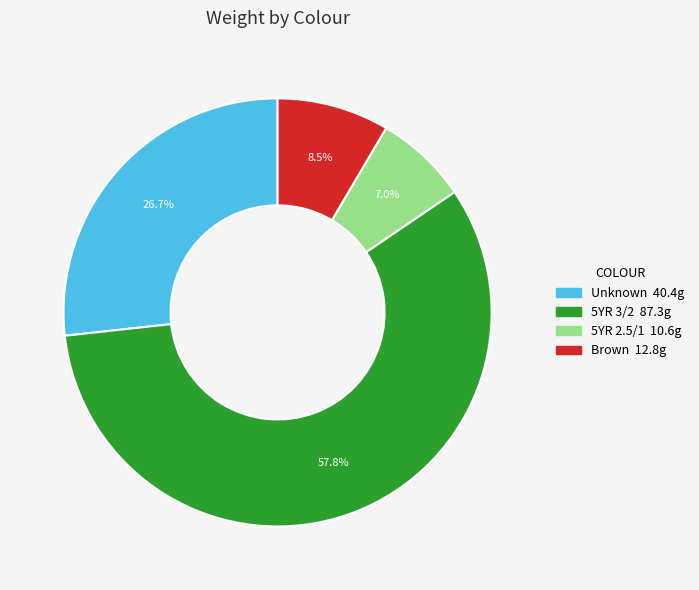

Count the number of slices in the pie.

4